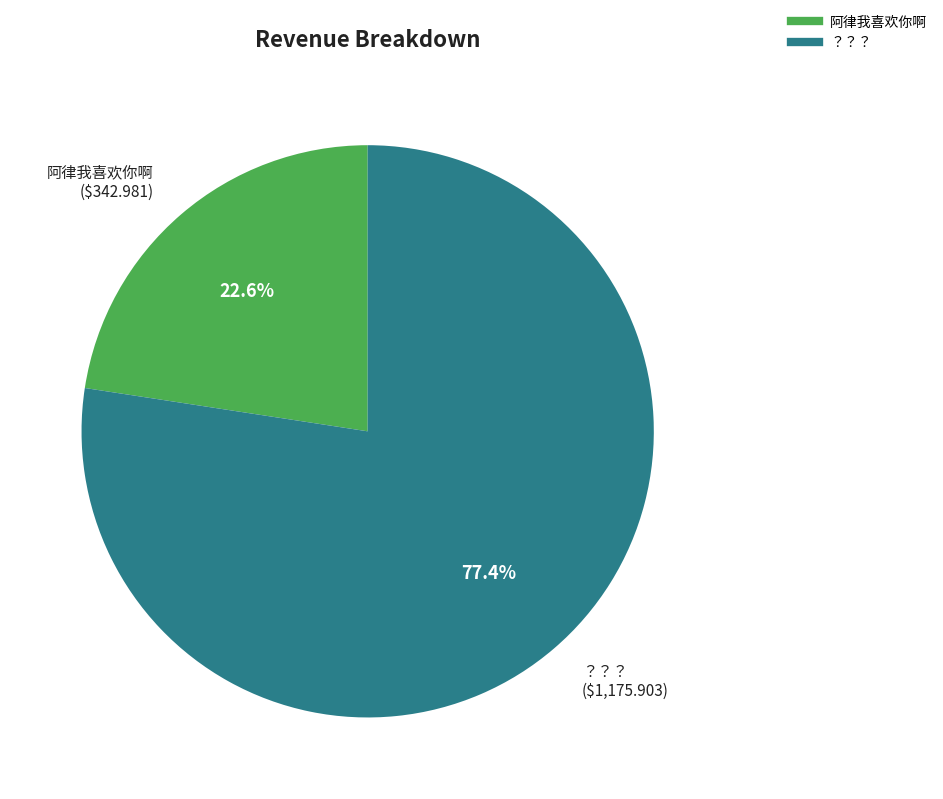

How many segments does this pie chart have?

2